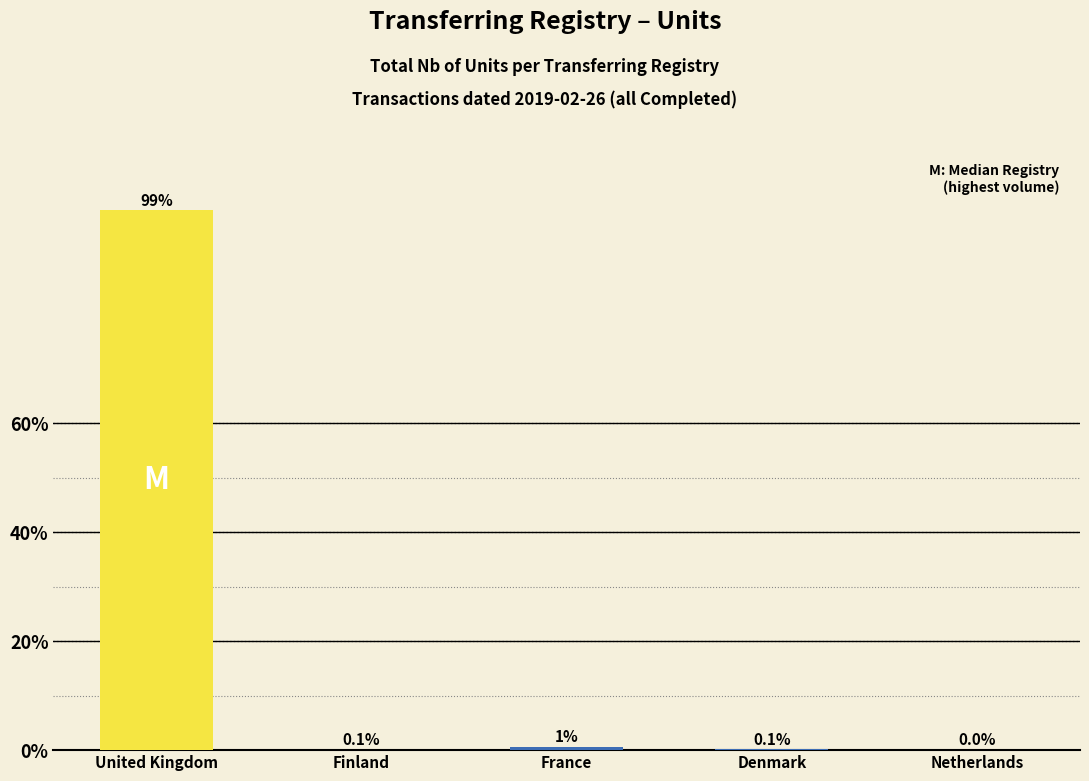

Between Netherlands and United Kingdom, which is larger?

United Kingdom